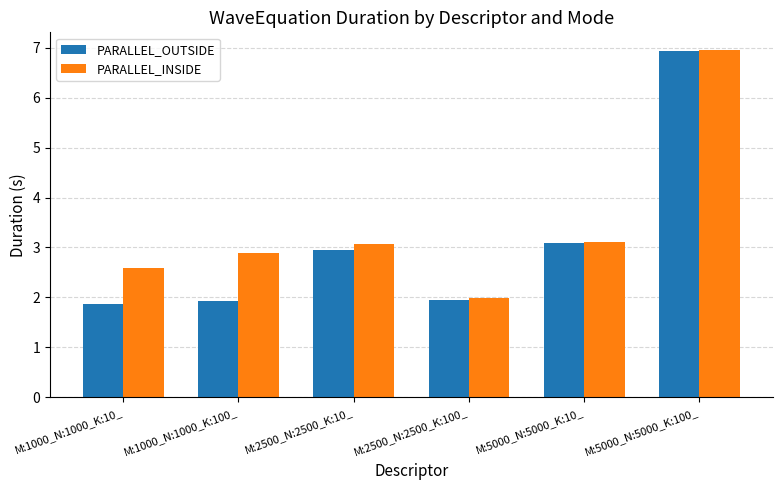

At which label does PARALLEL_INSIDE first exceed 3?

M:2500_N:2500_K:10_